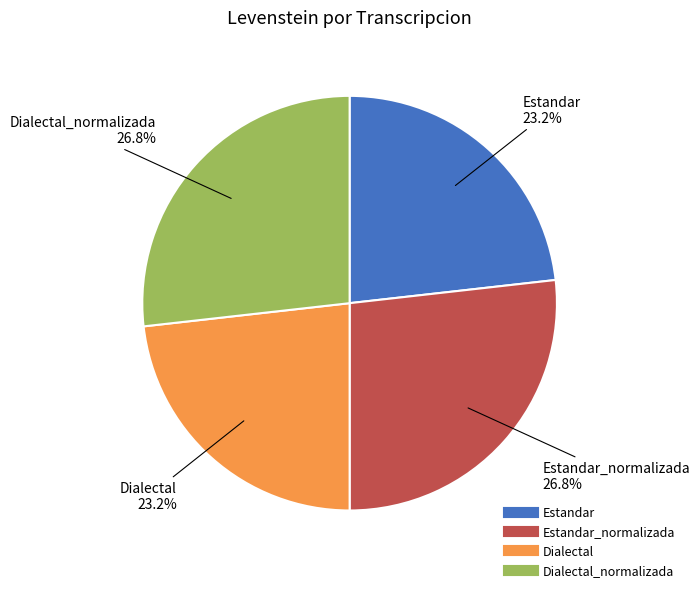

Is there any slice that represents more than half of the pie?

No